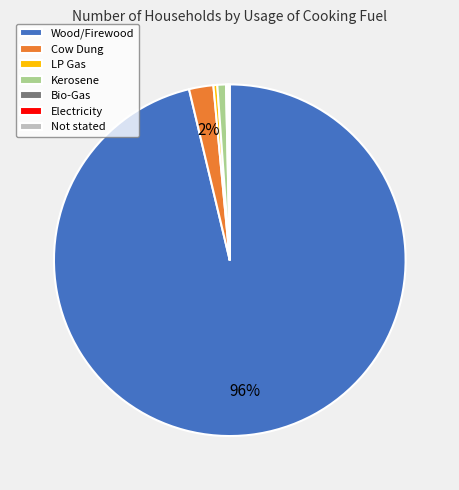

Which slice represents more than half of the pie?

Wood/Firewood